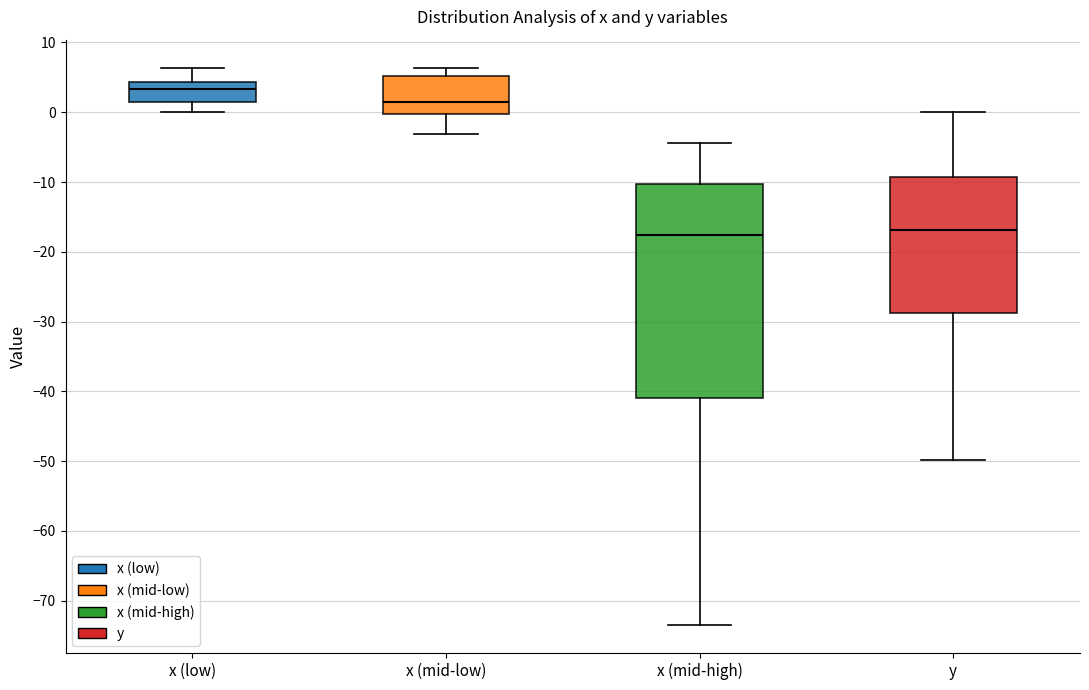

Reading left to right, transcribe this box plot: for each box, give where its median line is, the range the box spans, and where its two whiskers end, as read against the y-axis. The values are not printed on the chart, so give them approximately, as read against the axis.

x (low): median 3, box 1 to 4, whiskers 0 to 6
x (mid-low): median 1, box 0 to 5, whiskers -3 to 6
x (mid-high): median -18, box -41 to -10, whiskers -73 to -4
y: median -17, box -29 to -9, whiskers -50 to 0